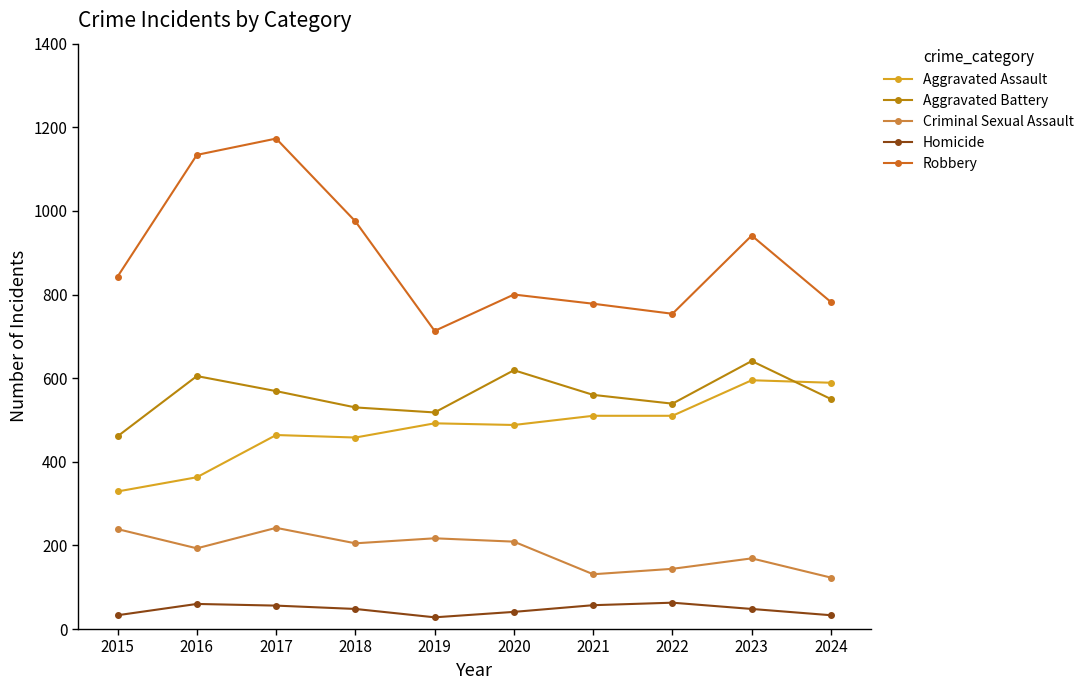

What is the value of the Robbery point at the 2nd from the left?

1134